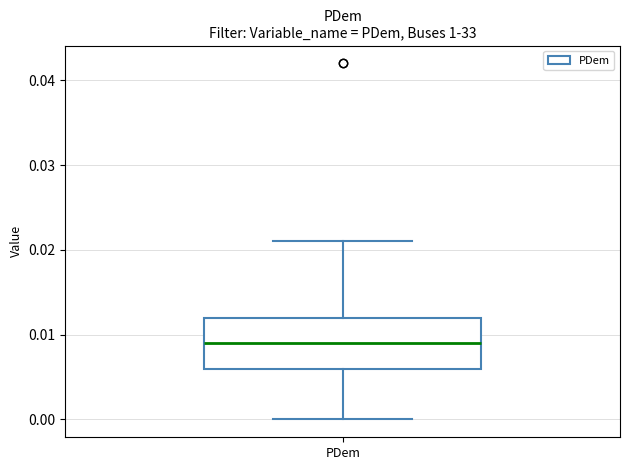

Transcribe this box plot: give where the median line is, the range the box spans, and where the two whiskers end, as read against the y-axis. The values are not printed on the chart, so give them approximately, as read against the axis.

median 0.009, box 0.006 to 0.012, whiskers 0.000 to 0.021